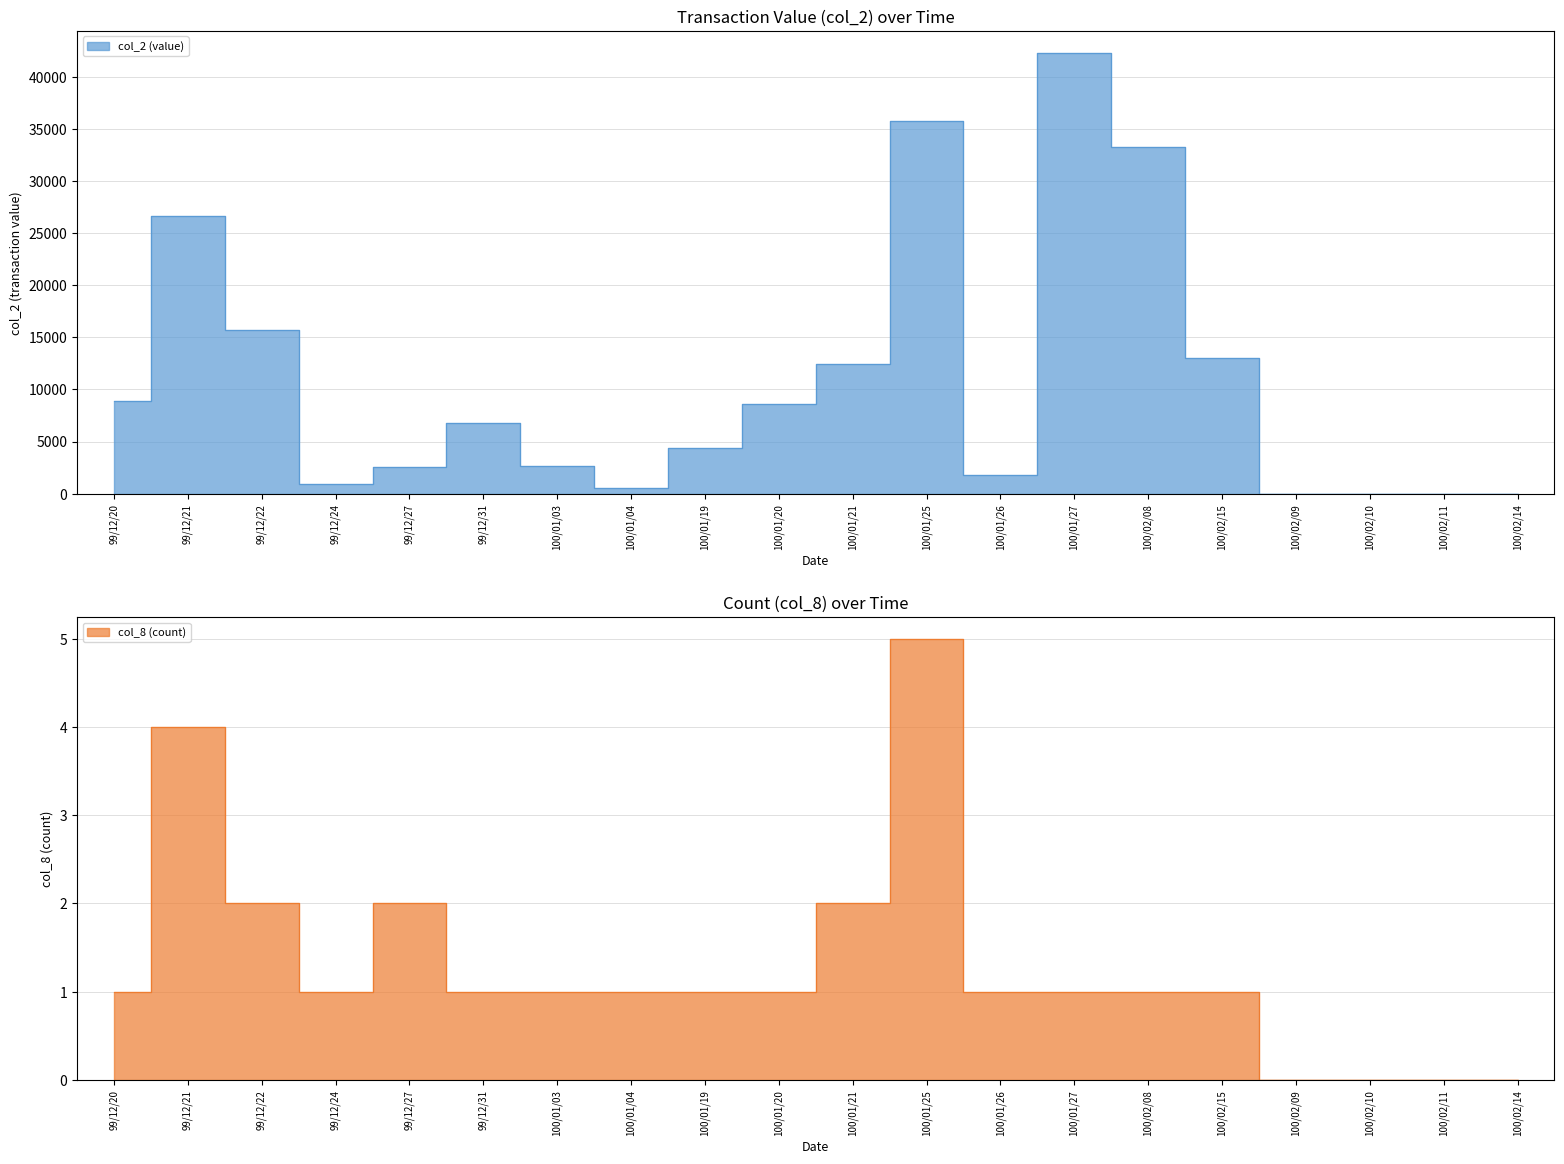

Does the chart display data point markers on the line(s)?

No